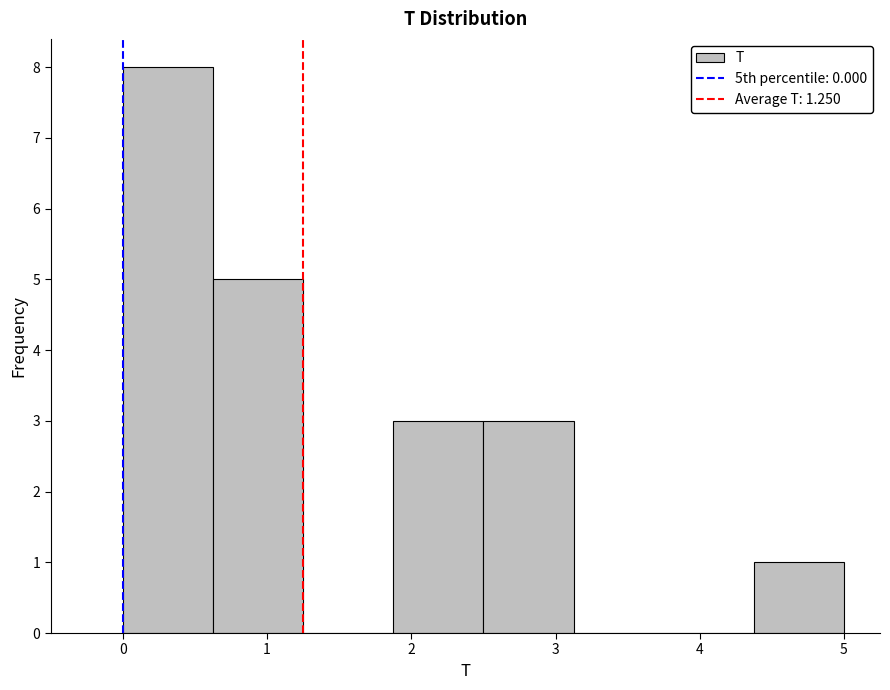

Reading left to right, list every bar in this chart as the range it spans on the x-axis followed by its height. Neither the bar edges nor the heights are printed on the chart, so give them approximately, as read against the axes.

0.0 to 0.6: 8
0.6 to 1.3: 5
1.3 to 1.9: 0
1.9 to 2.5: 3
2.5 to 3.1: 3
3.1 to 3.8: 0
3.8 to 4.4: 0
4.4 to 5.0: 1